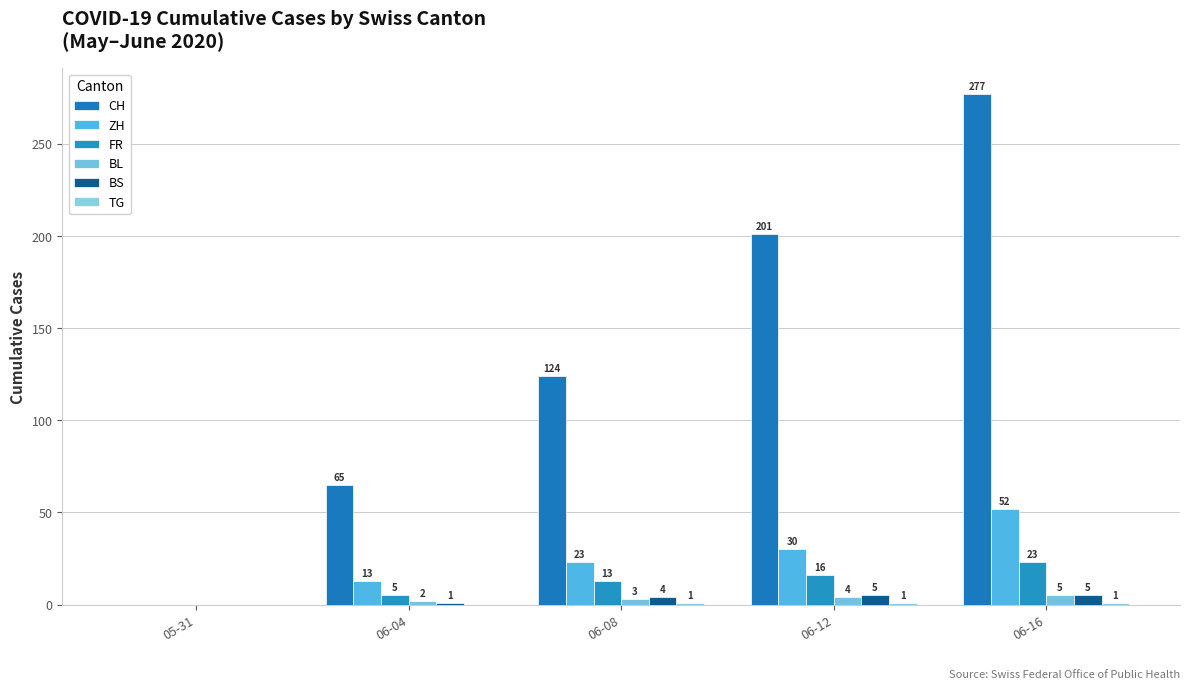

Is it true that BL equals 2 at 06-04?

True